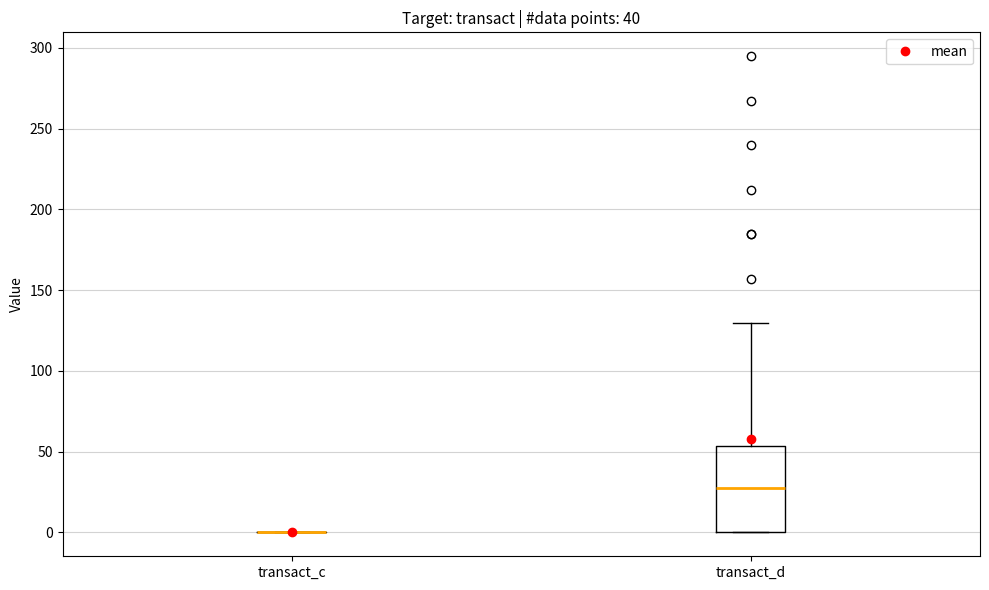

Reading left to right, transcribe this box plot: for each box, give where its median line is, the range the box spans, and where its two whiskers end, as read against the y-axis. The values are not printed on the chart, so give them approximately, as read against the axis.

transact_c: box collapsed to a line at 0, whiskers 0 to 0
transact_d: median 30, box 0 to 55, whiskers 0 to 130